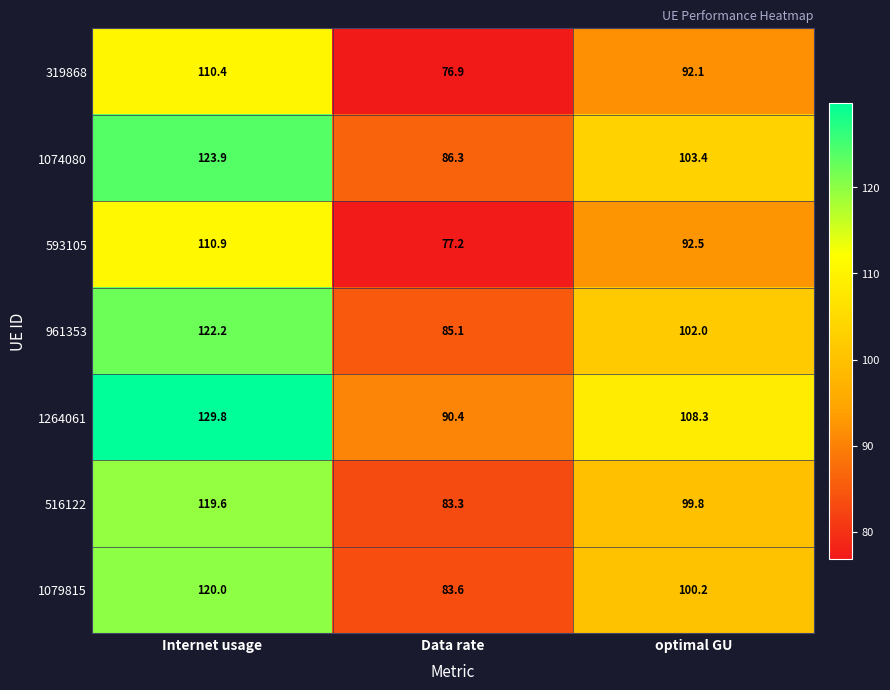

How many series are shown in this chart?

7